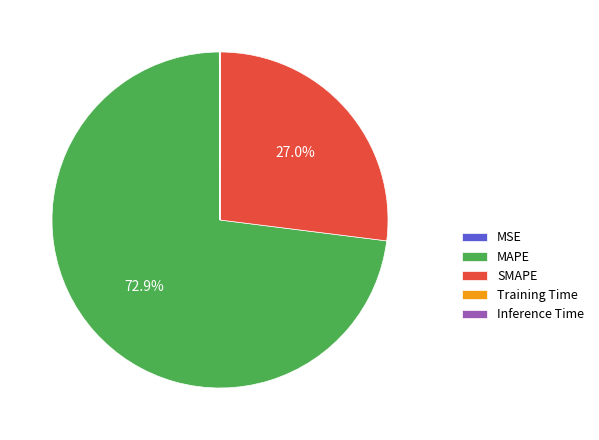

Which slice is the largest?

MAPE